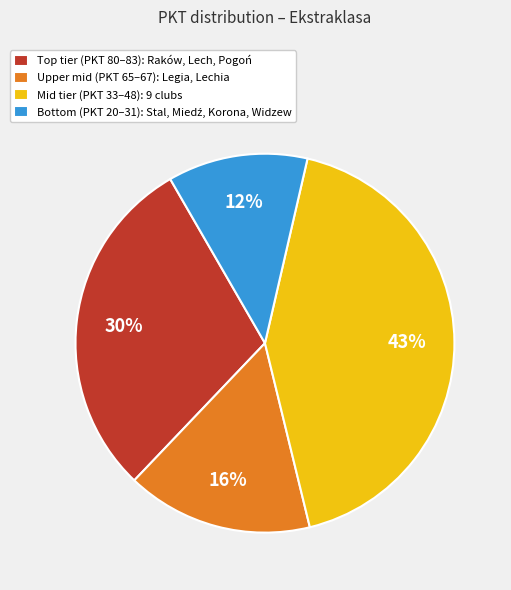

Is it true that Mid tier (PKT 33–48): 9 clubs is 43% of the pie?

True